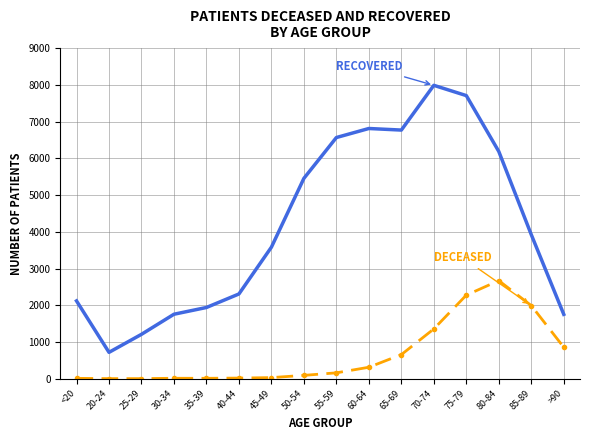

Which category has the highest value across all series?

70-74